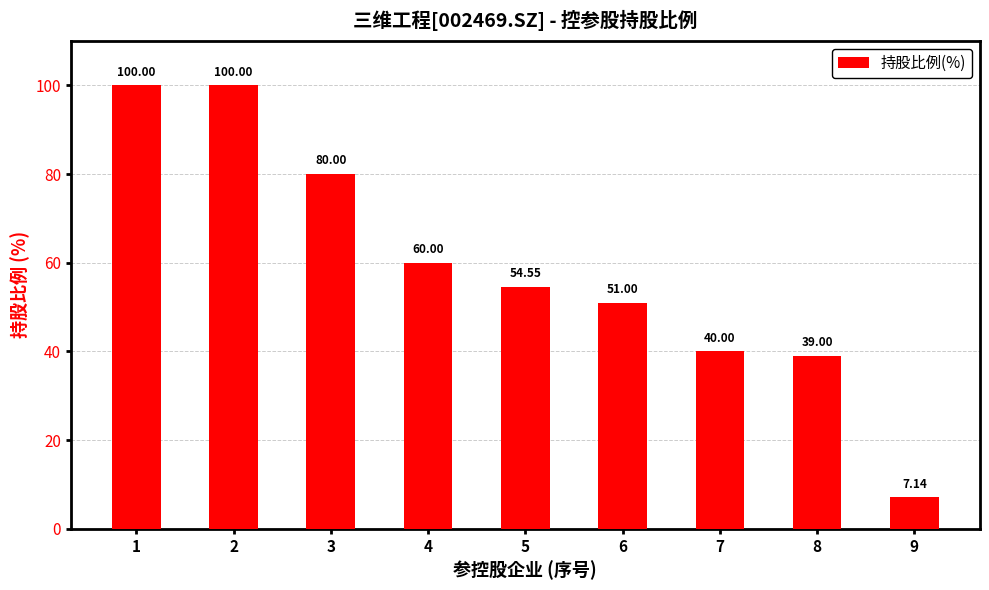

Approximately how many times larger is the value at 7 compared to 3?

0.5